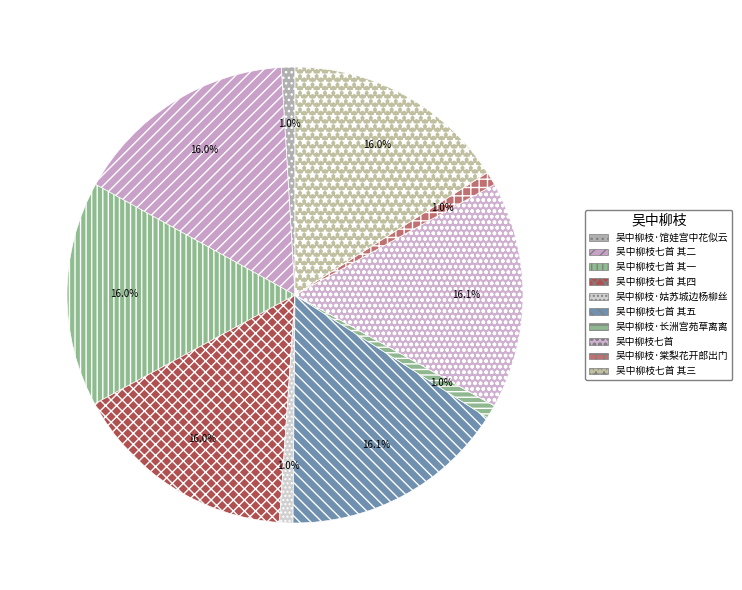

True or false: 吴中柳枝·长洲宫苑草离离 accounts for 1% of the total.

True